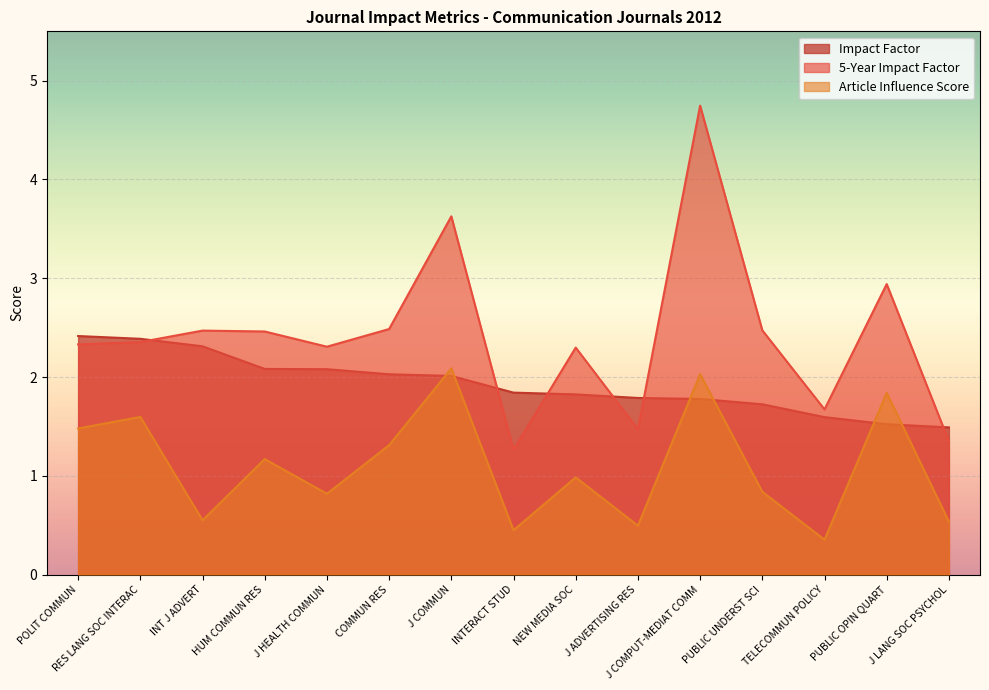

Which series has the largest total across all categories?

5-Year Impact Factor